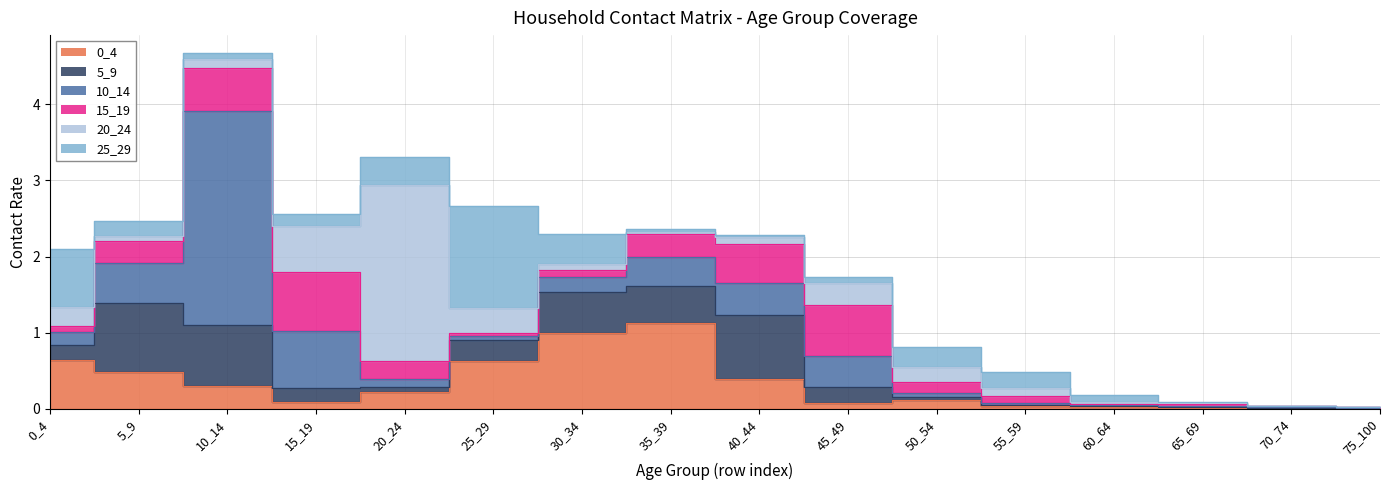

How many intersections are there between 10_14 and 15_19?

4